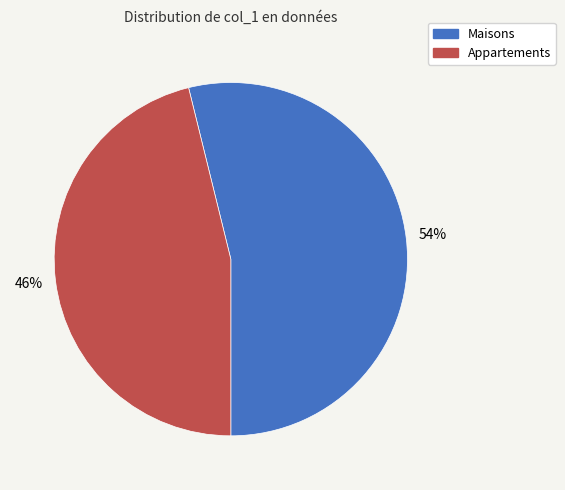

Is there any slice that represents more than half of the pie?

Yes